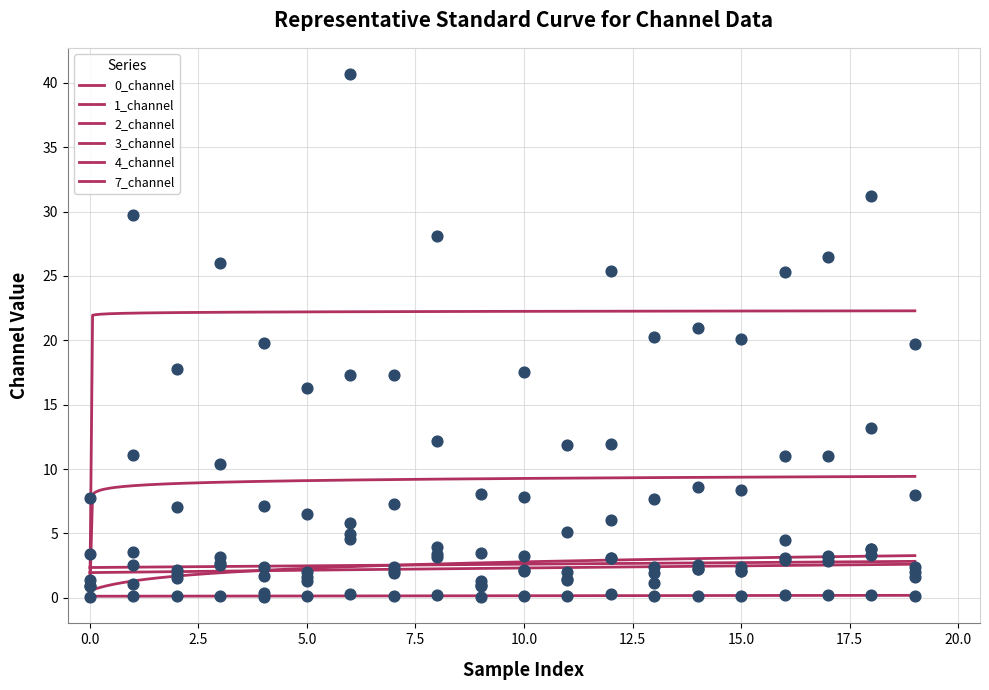

Which series has the largest total across all categories?

2_channel